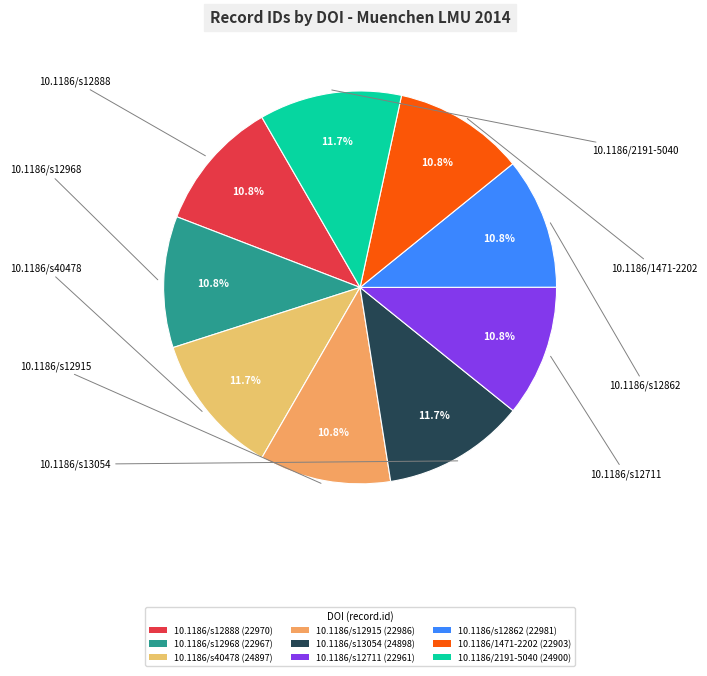

How many segments does this pie chart have?

9